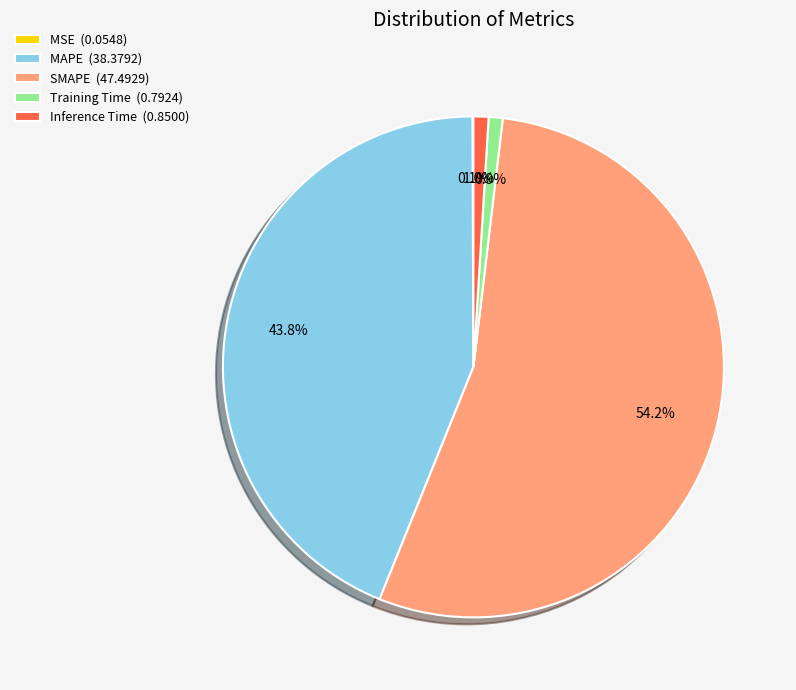

True or false: Inference Time accounts for 1% of the total.

True